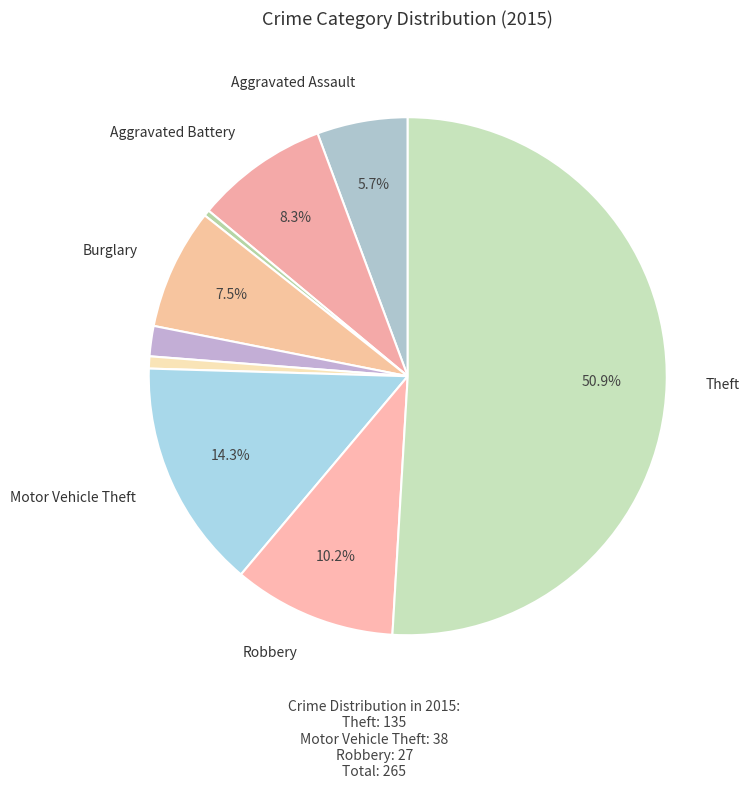

How many segments does this pie chart have?

9